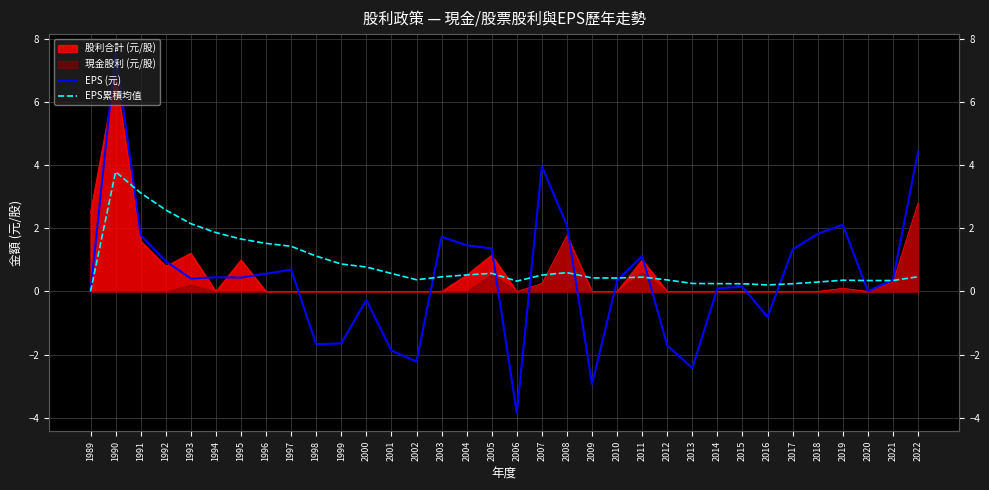

What value does the EPS (元) series have at 2019?

2.1